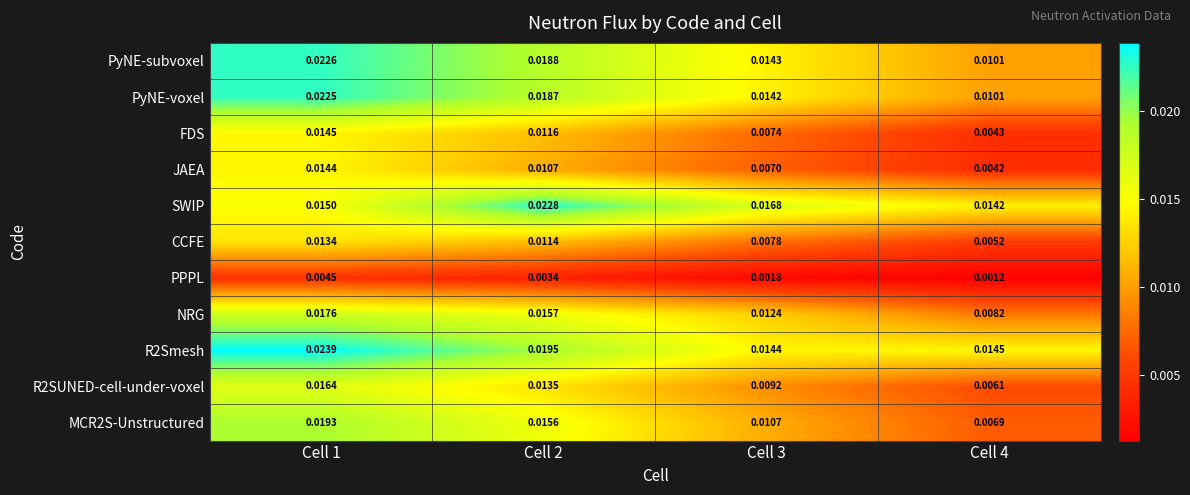

Is the value of NRG at Cell 1 greater than the value of PyNE-subvoxel at Cell 1?

No